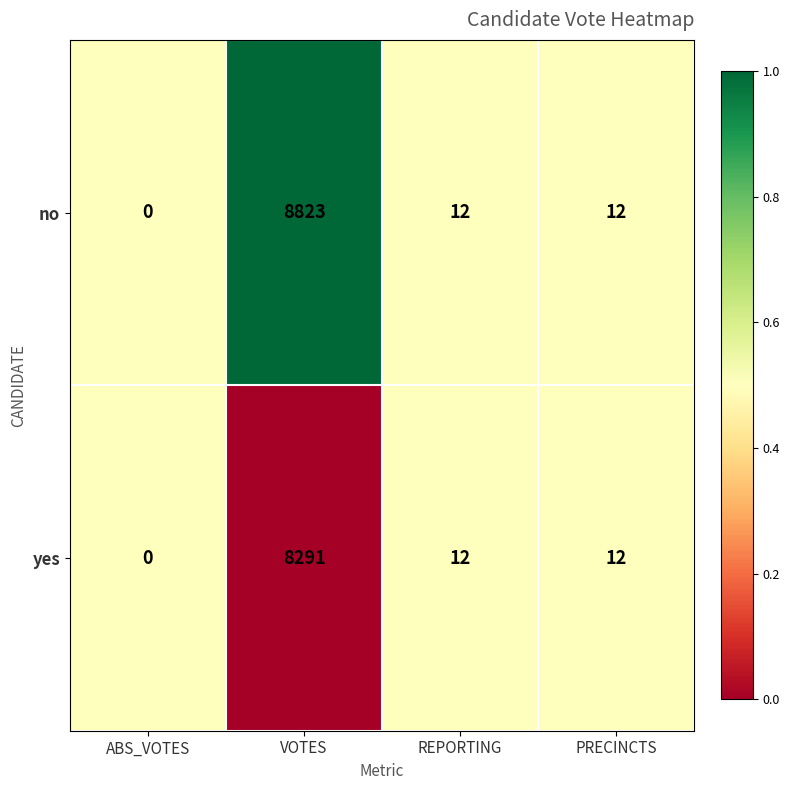

Between ABS_VOTES and VOTES, which series saw the biggest shift?

no